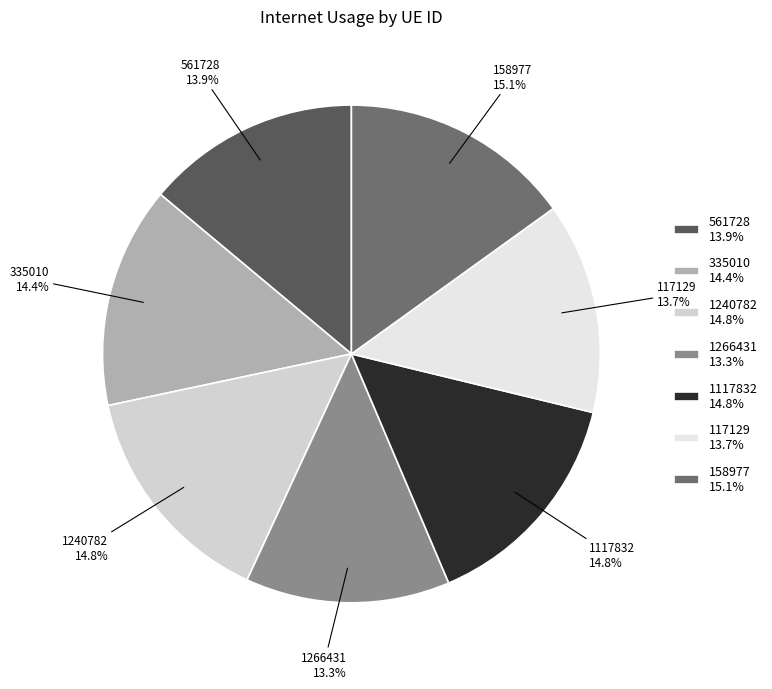

Which has a higher value, 1117832 or 117129?

1117832